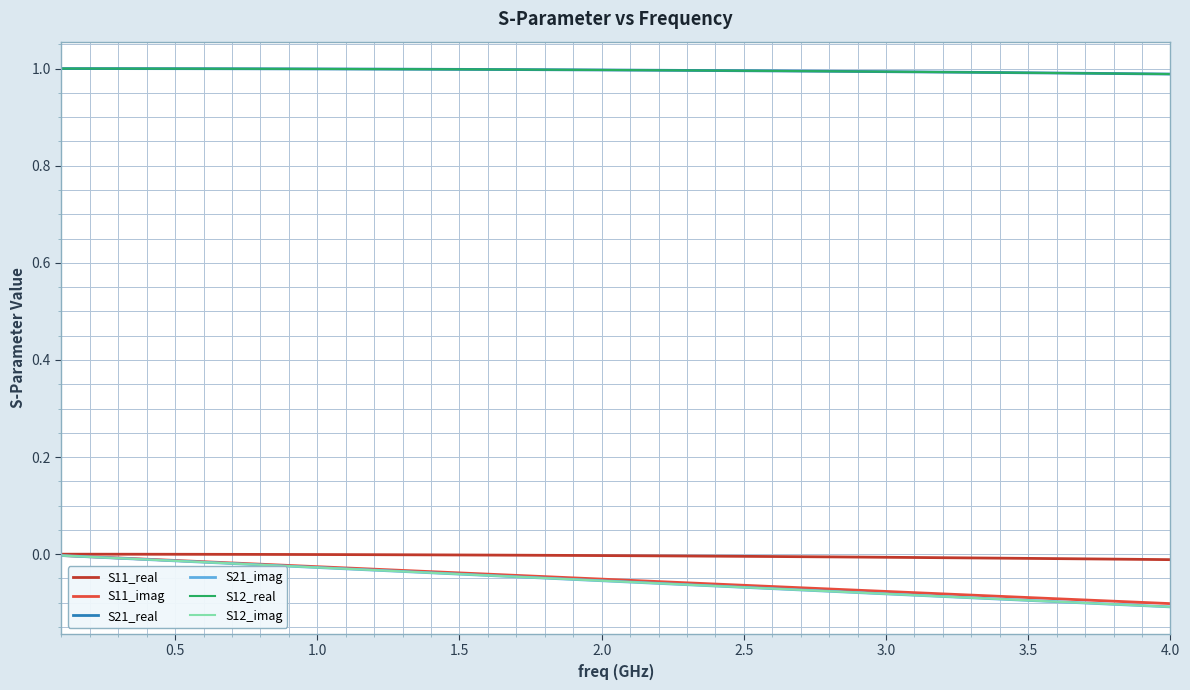

True or false: S12_real has more than 1 interior local peaks.

False